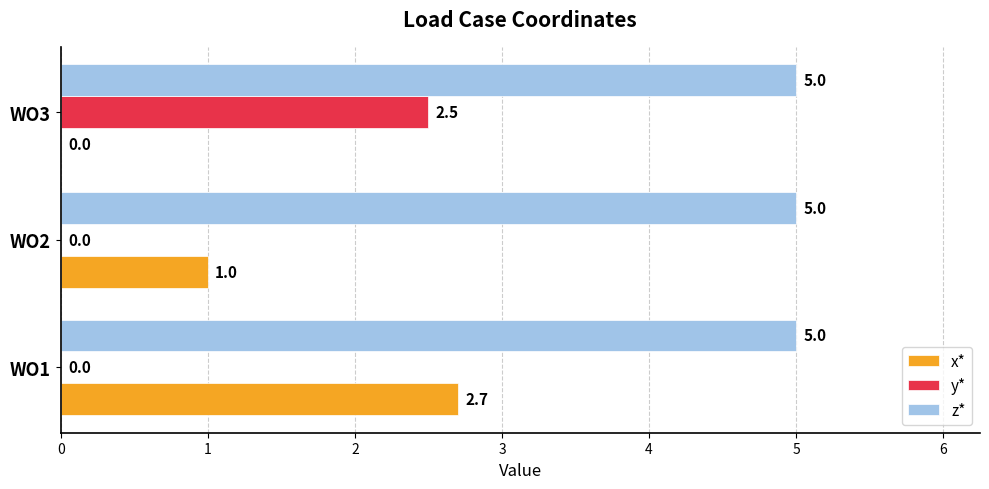

What is the approximate value of z* at WO2?

5.0